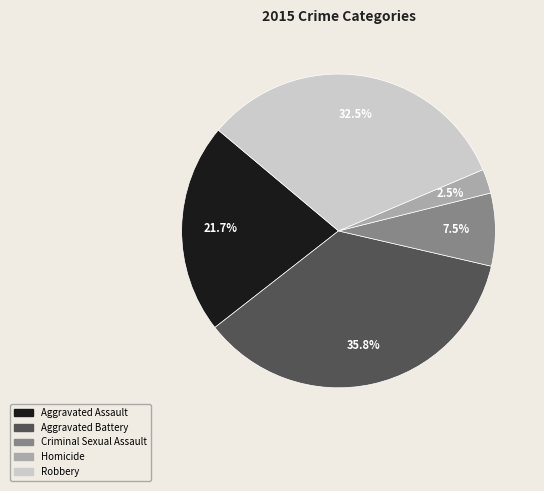

Which slice is the smallest?

Homicide